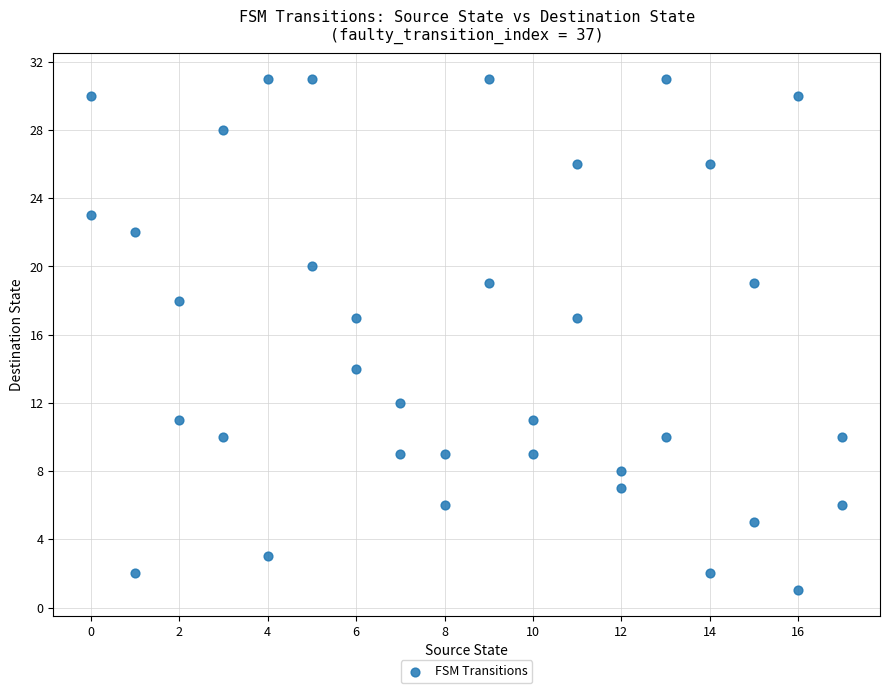

What is the range of Y values (max minus min)?

30